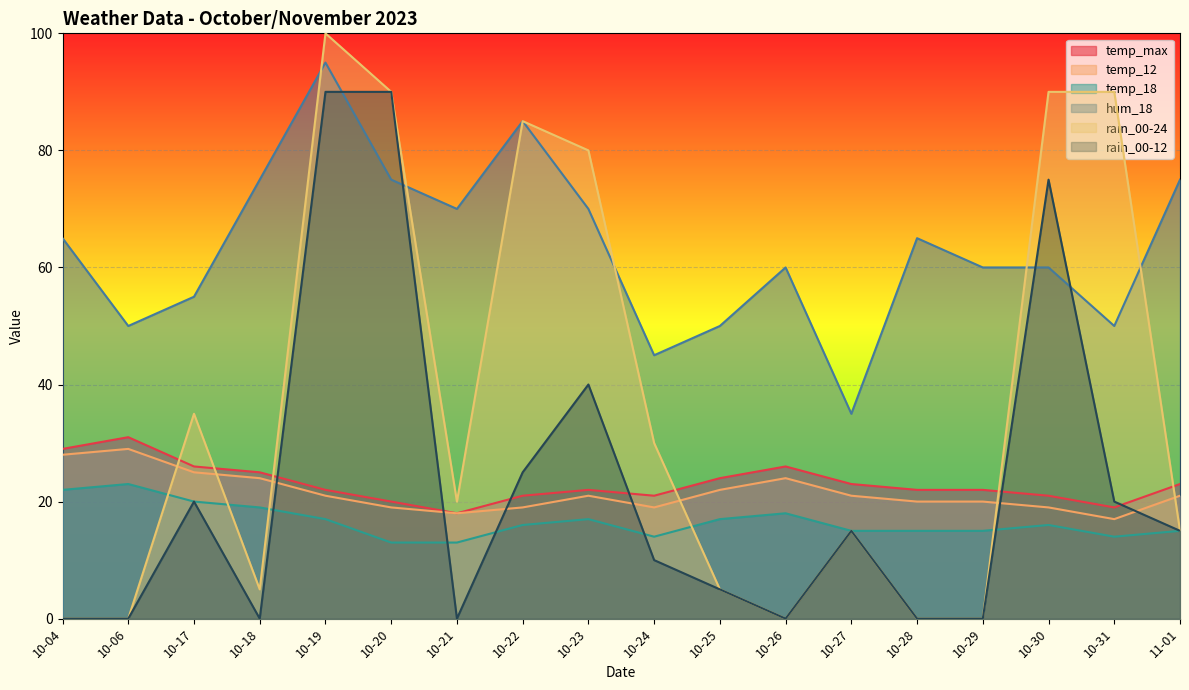

What is the total value across all series at 10-30?

281